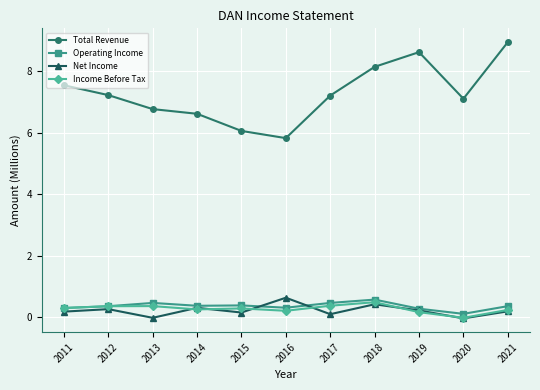

Is it true that Income Before Tax equals -0.0 at 2020?

True